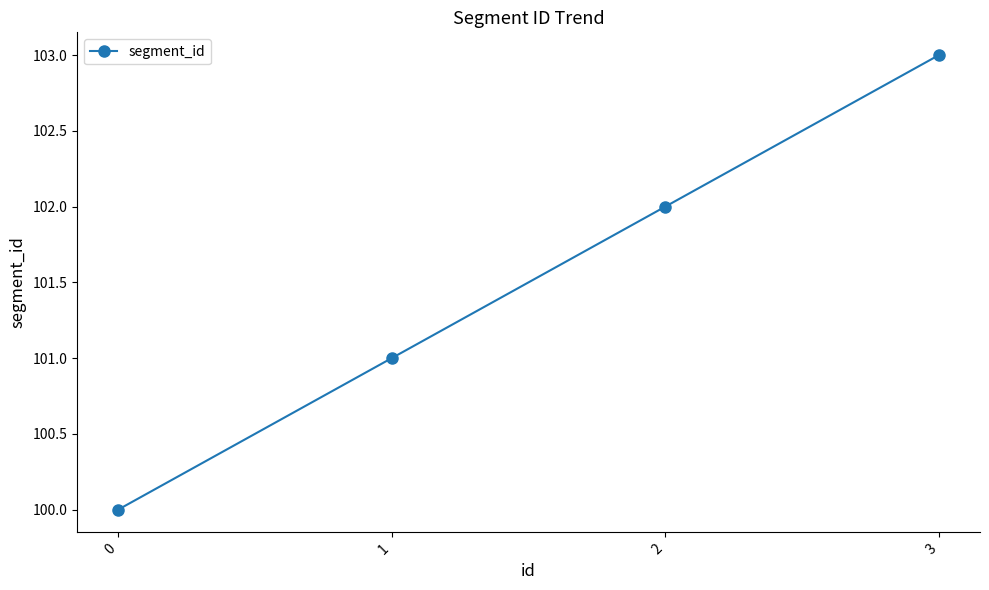

Reading left to right, transcribe all the data shown in this chart.

100	101	102	103